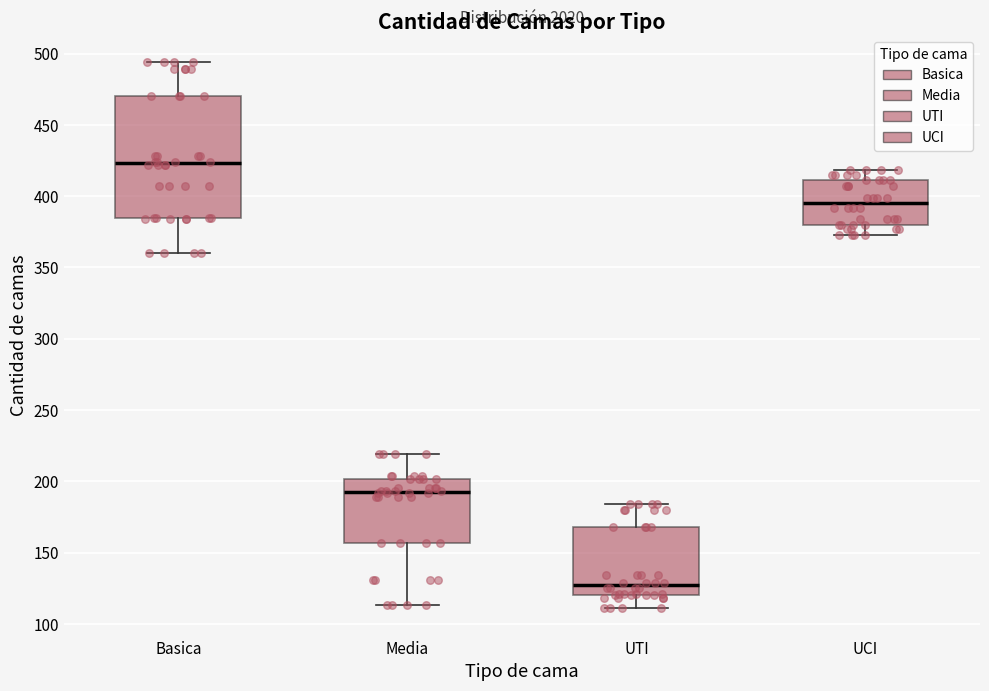

Which box has the highest median line?

Basica